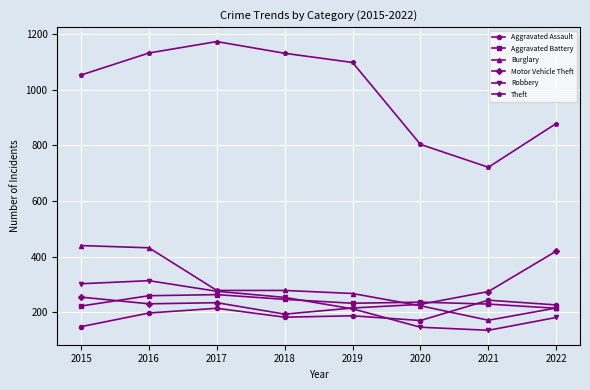

How many data points does each series have?

8